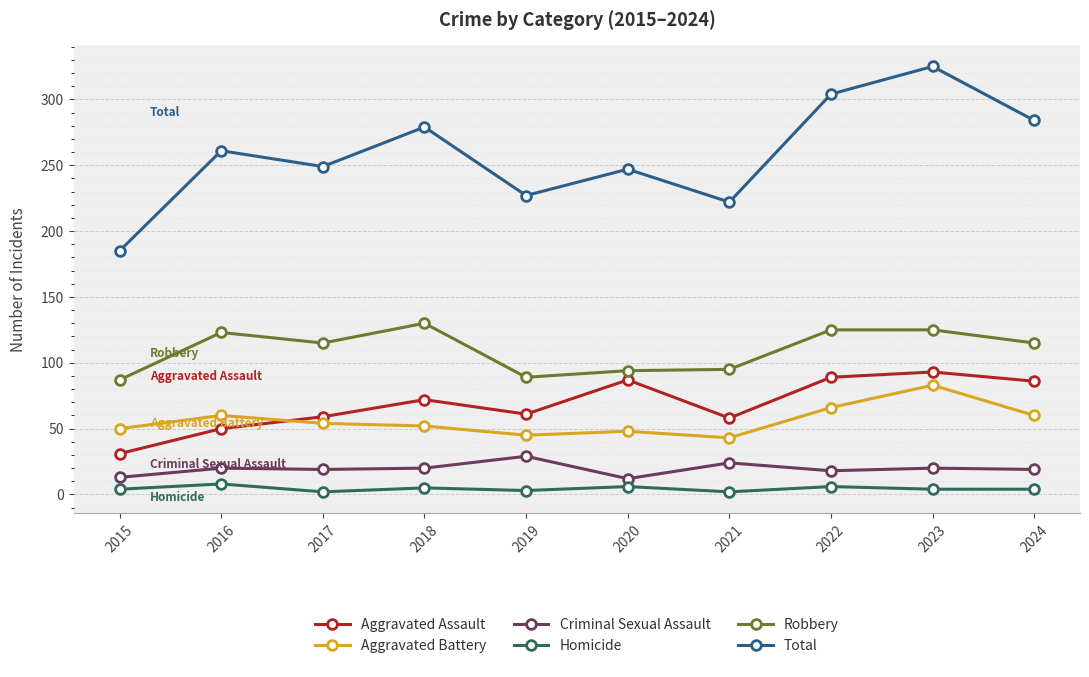

Between 2016 and 2021, which series saw the biggest shift?

Total